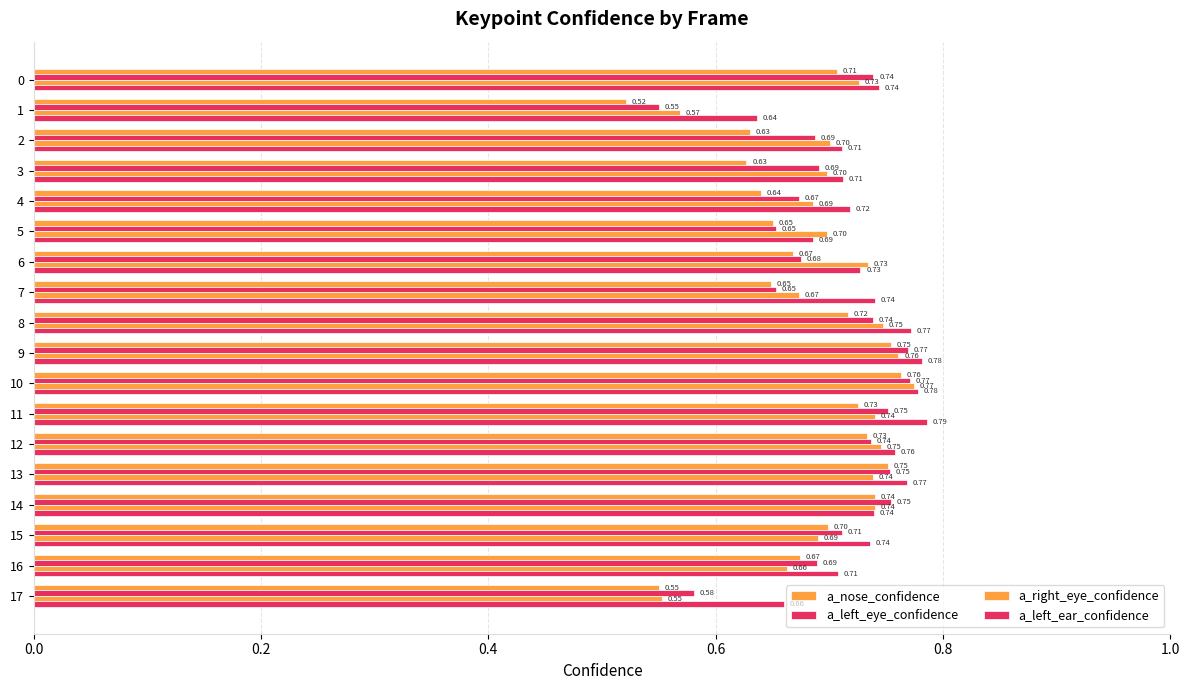

What is the sum of the a_left_eye_confidence values at 8 and 11?

1.5